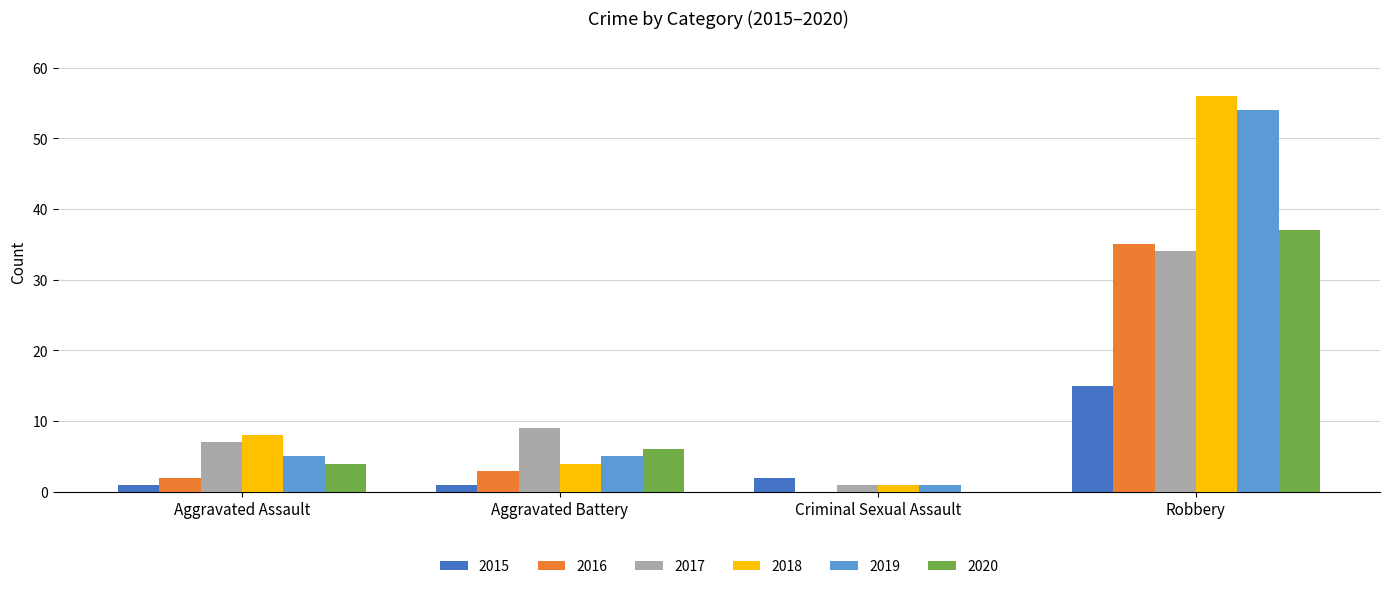

Is it true that 2020 equals 19 at Robbery?

False